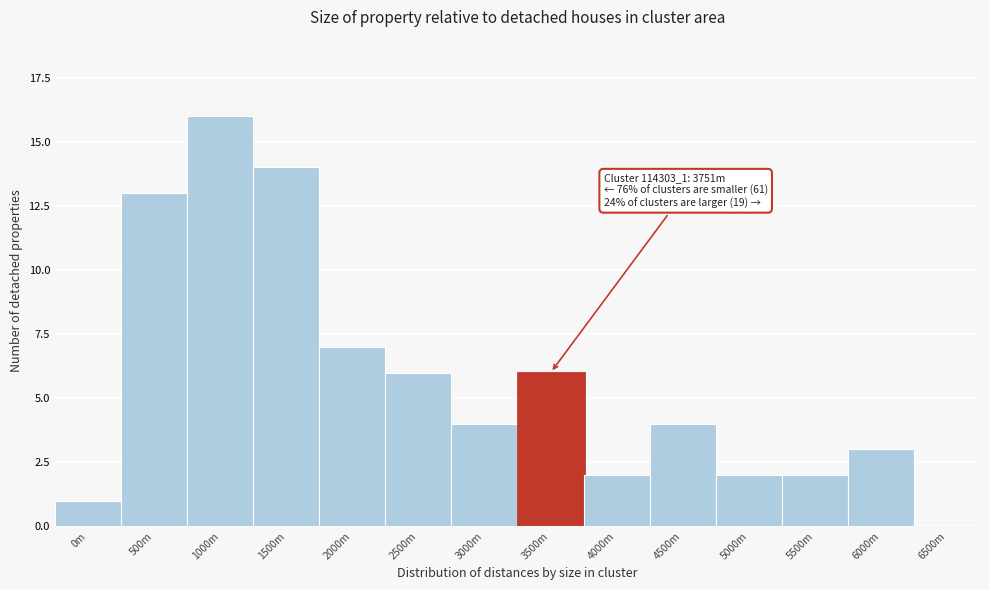

Reading right to left, transcribe all the data shown in this chart.

6500m=0	6000m=3	5500m=2	5000m=2	4500m=4	4000m=2	3500m=6	3000m=4	2500m=6	2000m=7	1500m=14	1000m=16	500m=13	0m=1